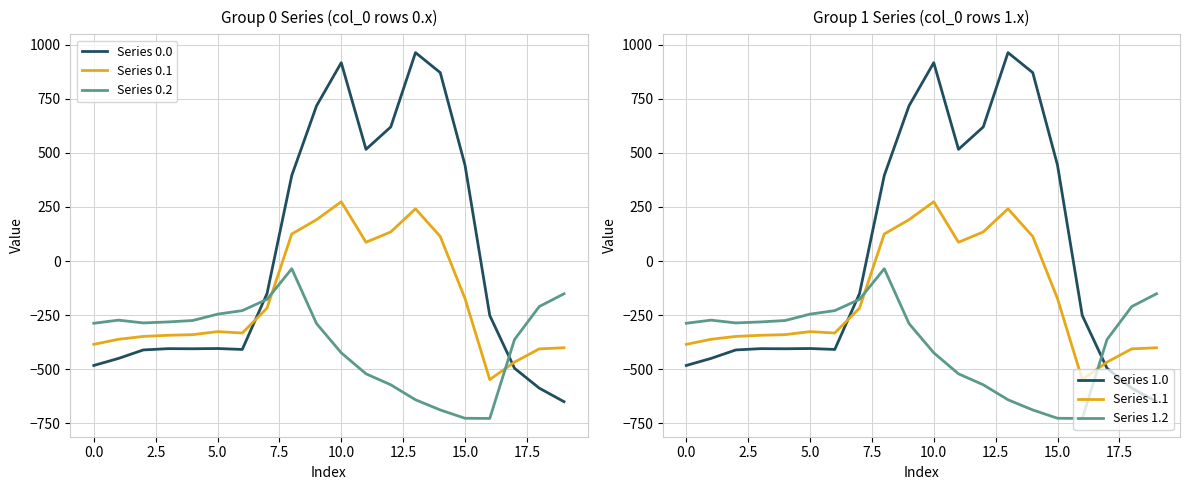

Which has a higher value, 14 or 10?

10